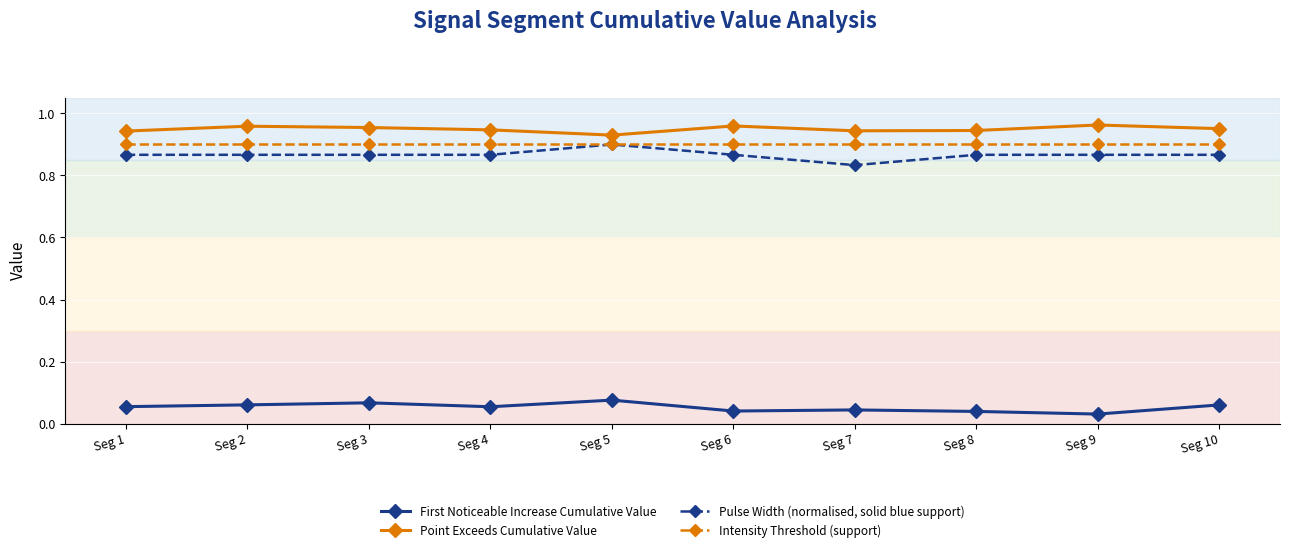

What is the total value across all series at Seg 1?

2.8